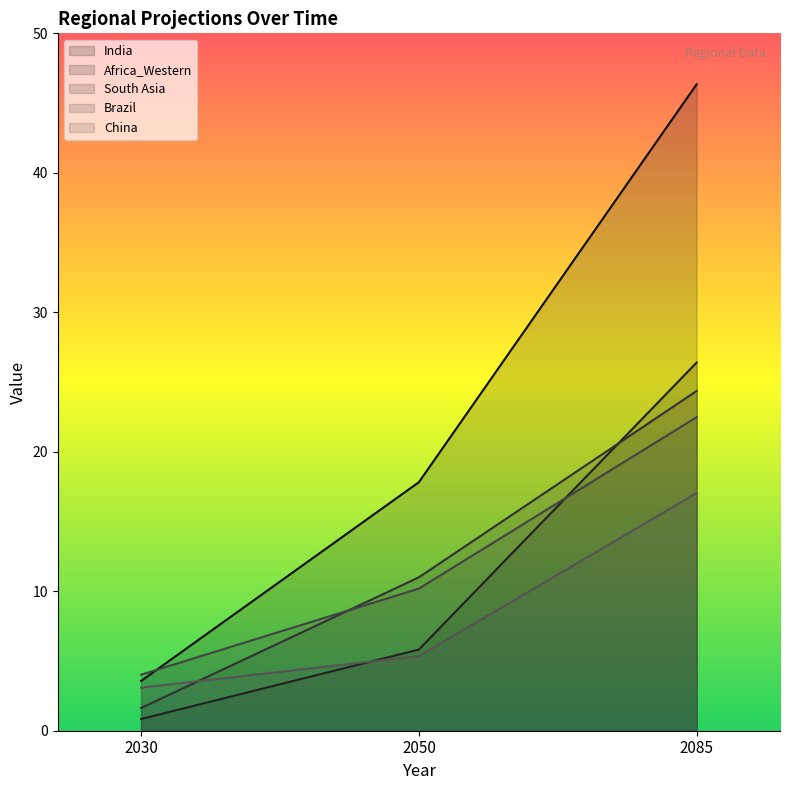

What is the difference between the highest and lowest values at 2050?

12.5